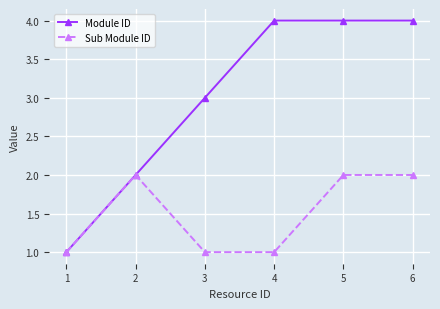

What is the greatest value displayed?

4